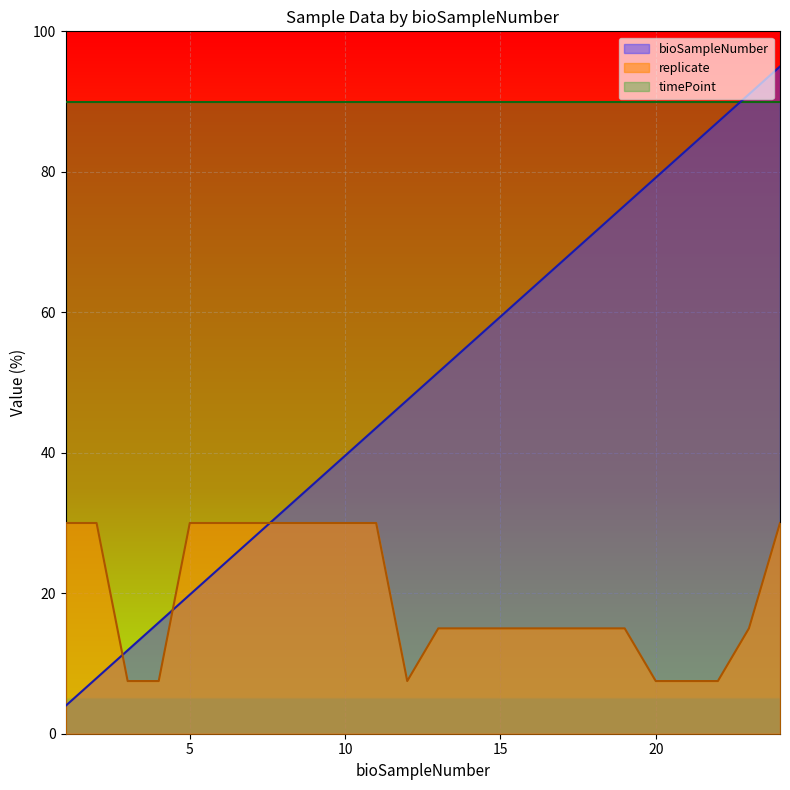

What is the average value of the replicate series?

19.4